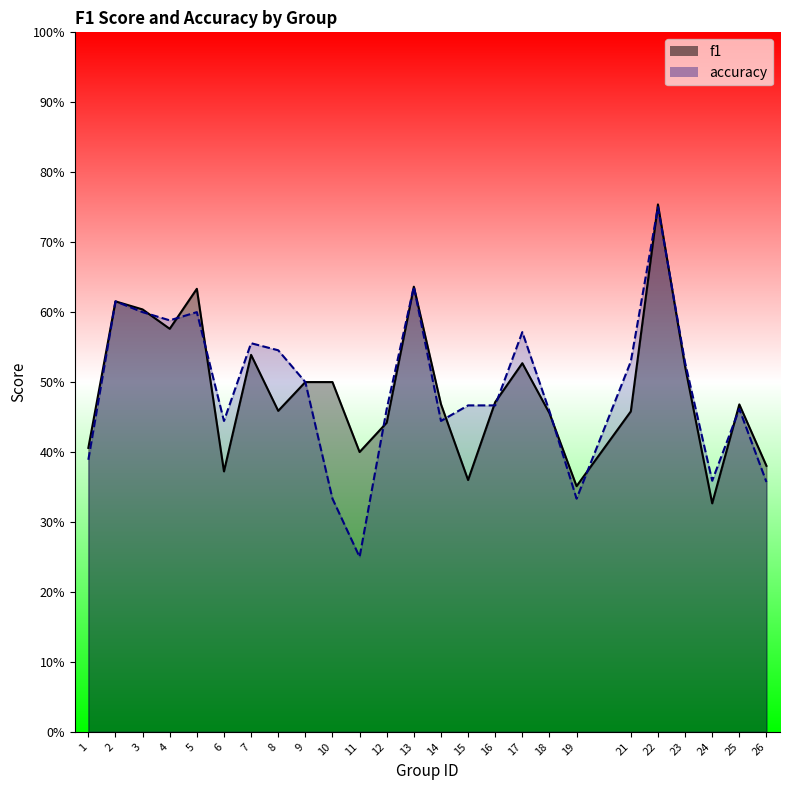

Reading left to right, list all the values displayed in this chart.

f1: 1=0.4	2=0.6	3=0.6	4=0.6	5=0.6	6=0.4	7=0.5	8=0.5	9=0.5	10=0.5	11=0.4	12=0.4	13=0.6	14=0.5	15=0.4	16=0.5	17=0.5	18=0.5	19=0.4	21=0.5	22=0.8	23=0.5	24=0.3	25=0.5	26=0.4
accuracy: 1=0.4	2=0.6	3=0.6	4=0.6	5=0.6	6=0.4	7=0.6	8=0.5	9=0.5	10=0.3	11=0.2	12=0.5	13=0.6	14=0.4	15=0.5	16=0.5	17=0.6	18=0.5	19=0.3	21=0.5	22=0.8	23=0.5	24=0.4	25=0.5	26=0.4